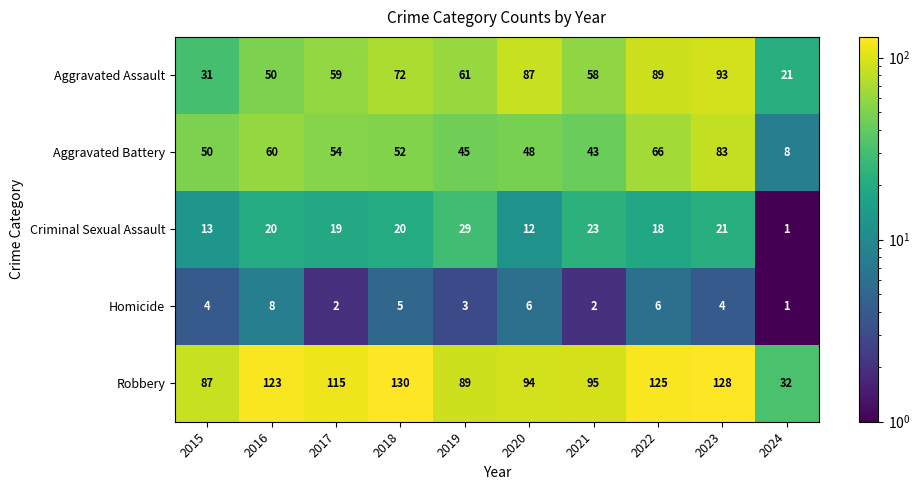

What value does the Criminal Sexual Assault series have at 2021, to the nearest 10?

20